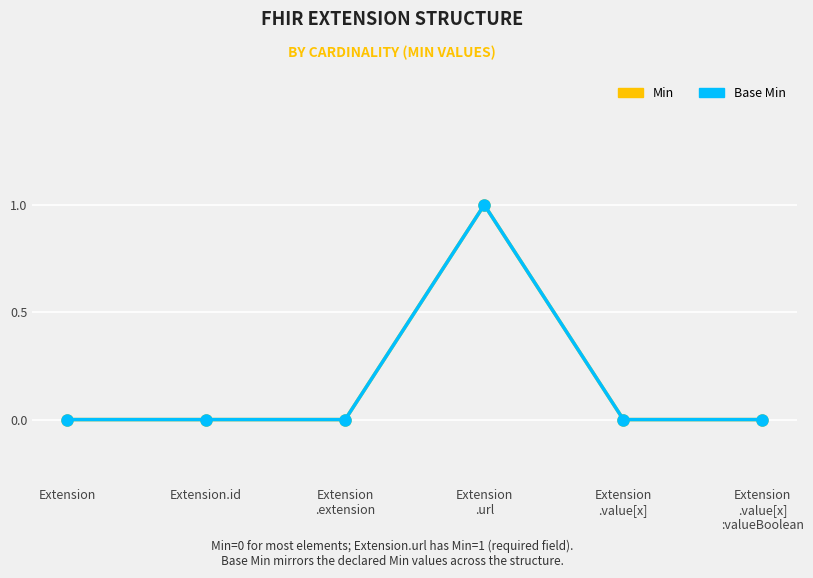

True or false: Base Min and Min cross at least once.

False